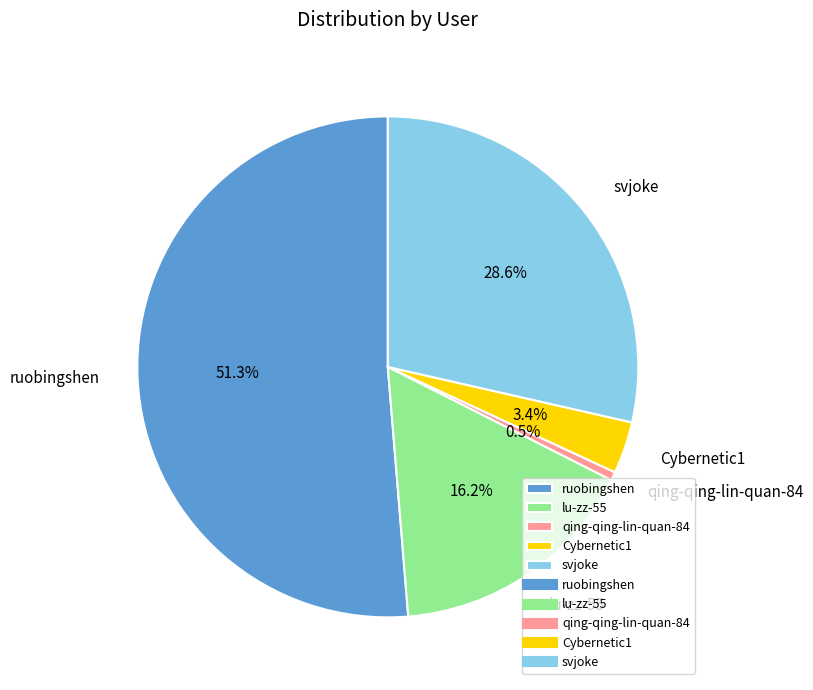

Which category has the smallest portion of the pie?

qing-qing-lin-quan-84